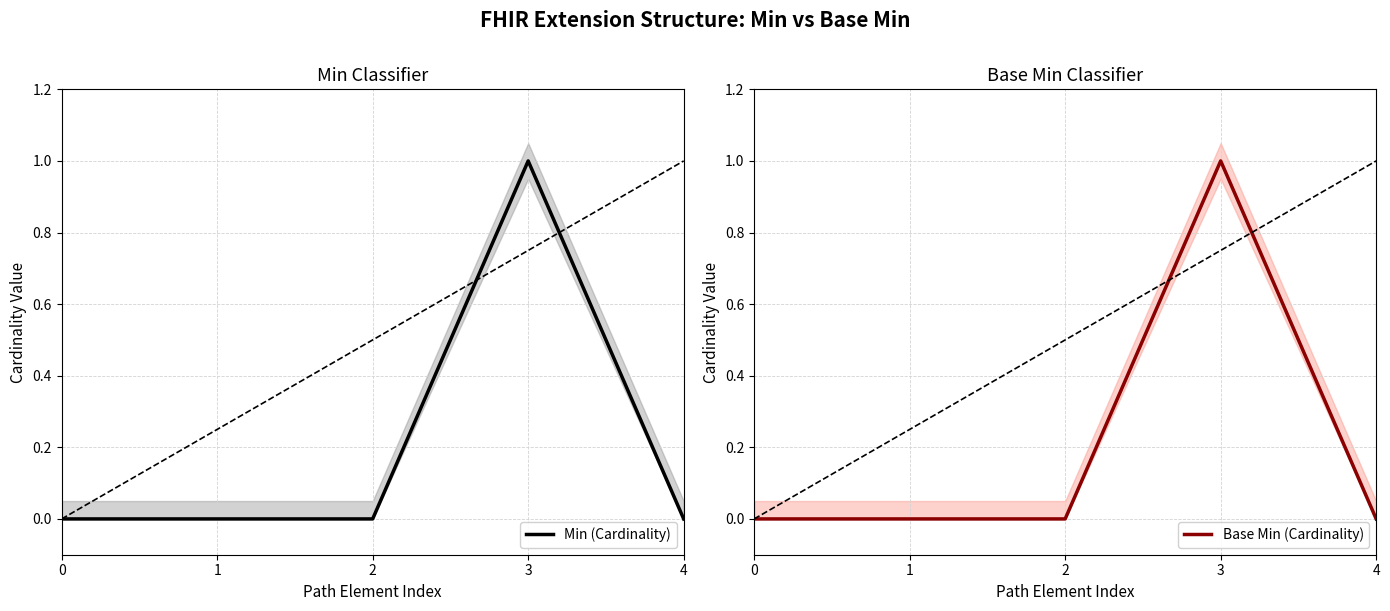

Where is the first local maximum for Min (Cardinality)?

3